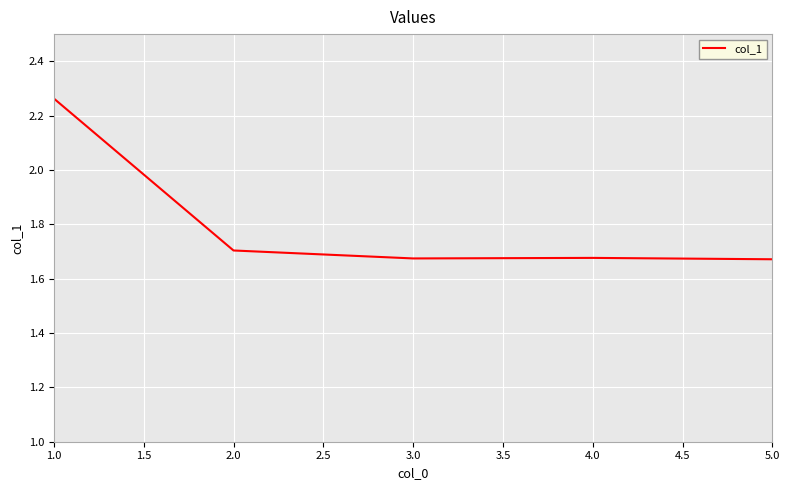

What is the change in value from 1.0 to 3.0?

-0.6